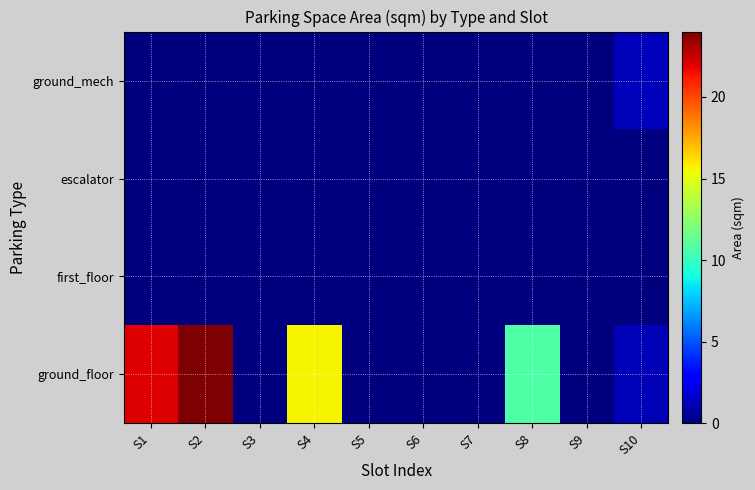

Reading left to right, extract all data points from this chart.

ground_floor: S1=22.0	S2=24.0	S3=0.0	S4=15.6	S5=0.0	S6=0.0	S7=0.0	S8=10.8	S9=0.0	S10=1.1
first_floor: S1=0.0	S2=0.0	S3=0.0	S4=0.0	S5=0.0	S6=0.0	S7=0.0	S8=0.0	S9=0.0	S10=0.0
escalator: S1=0.0	S2=0.0	S3=0.0	S4=0.0	S5=0.0	S6=0.0	S7=0.0	S8=0.0	S9=0.0	S10=0.0
ground_mech: S1=0.0	S2=0.0	S3=0.0	S4=0.0	S5=0.0	S6=0.0	S7=0.0	S8=0.0	S9=0.0	S10=1.3